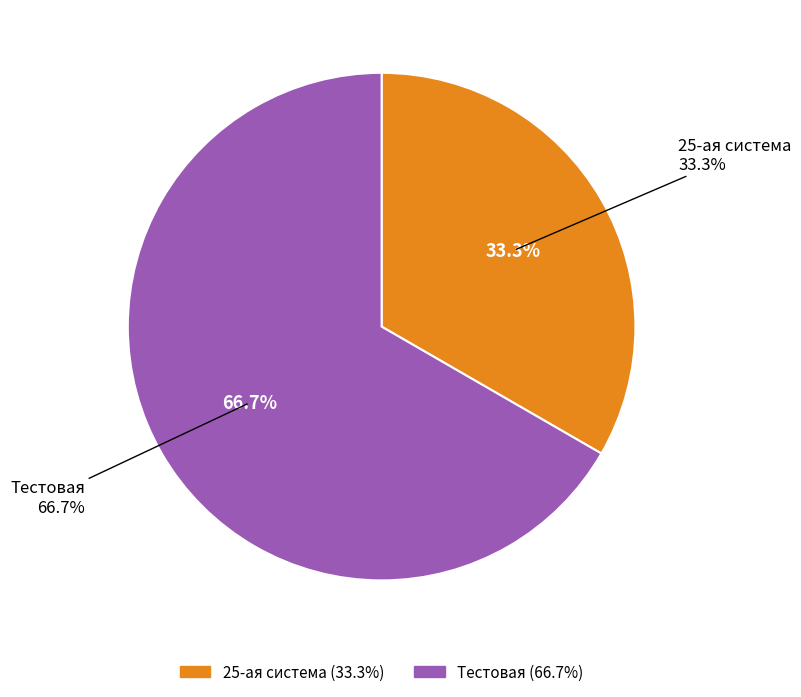

Count the number of slices in the pie.

2